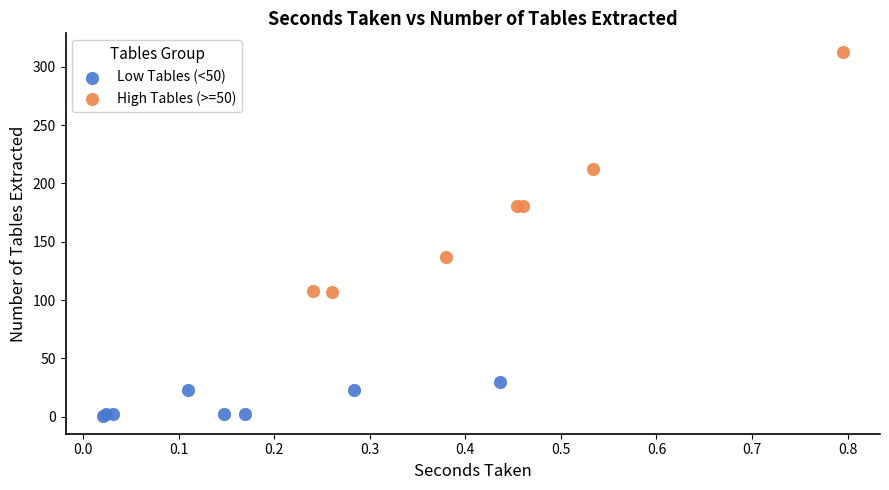

Which series reaches the minimum Y coordinate?

Low Tables (<50)